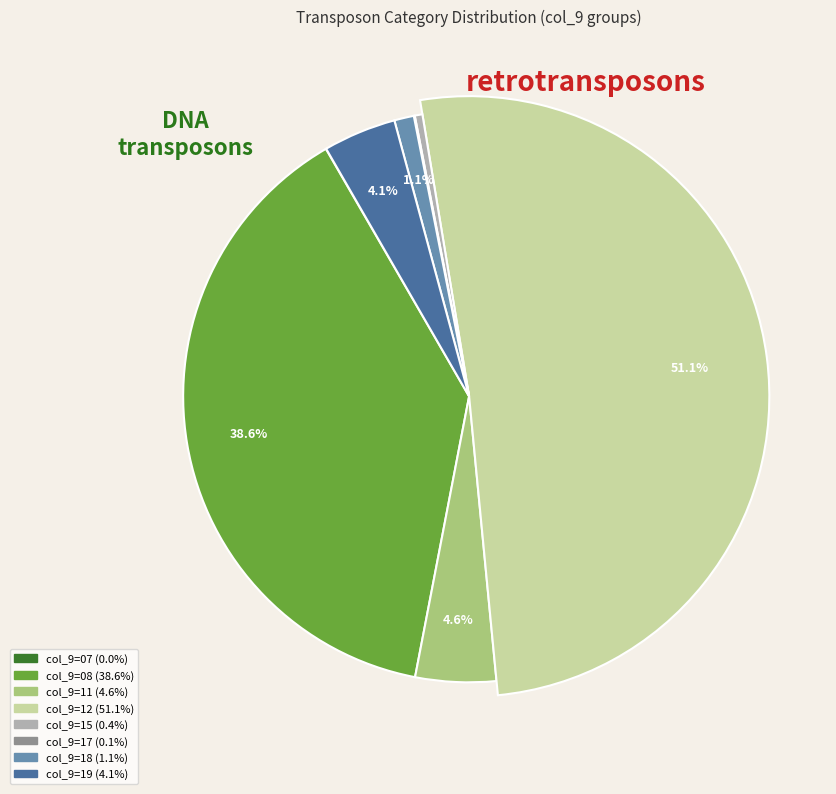

What is the majority slice?

12